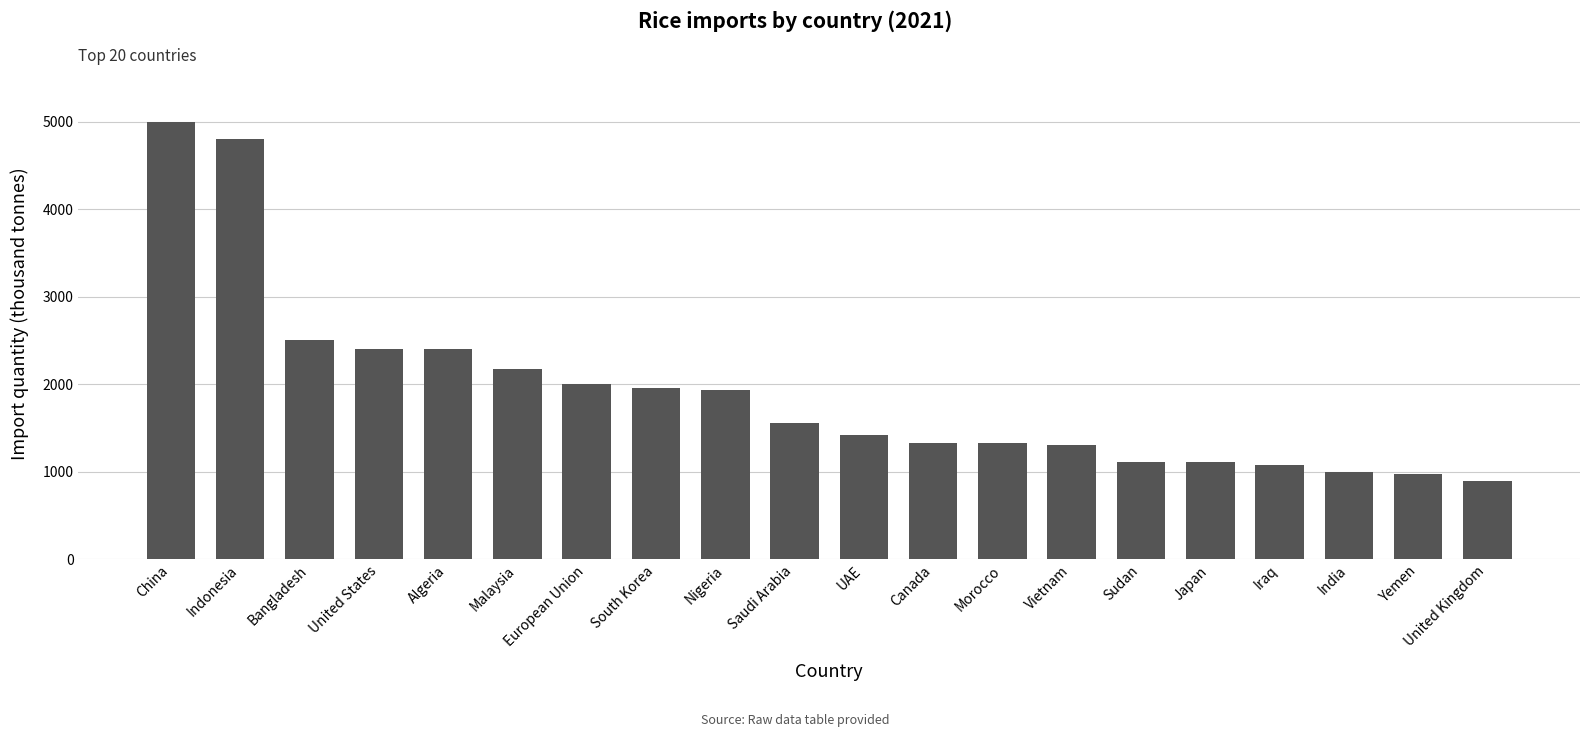

What is the value of the 5th bar from the left?

2405